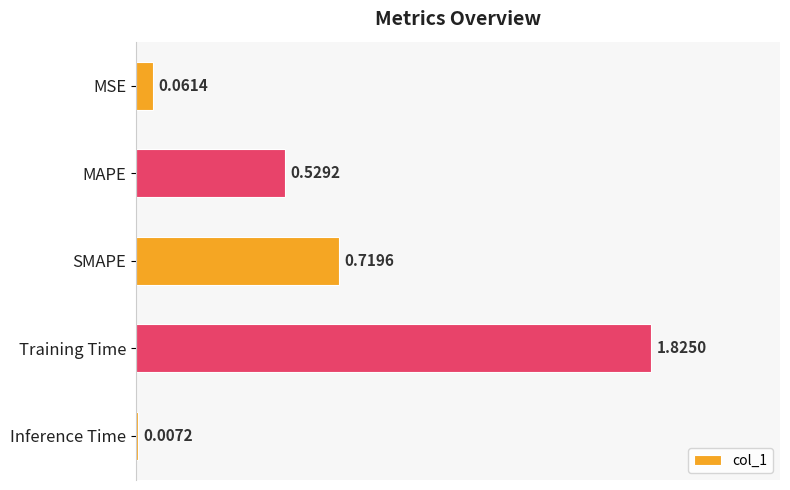

Rank the categories by value from highest to lowest.

Training Time, SMAPE, MAPE, MSE, Inference Time